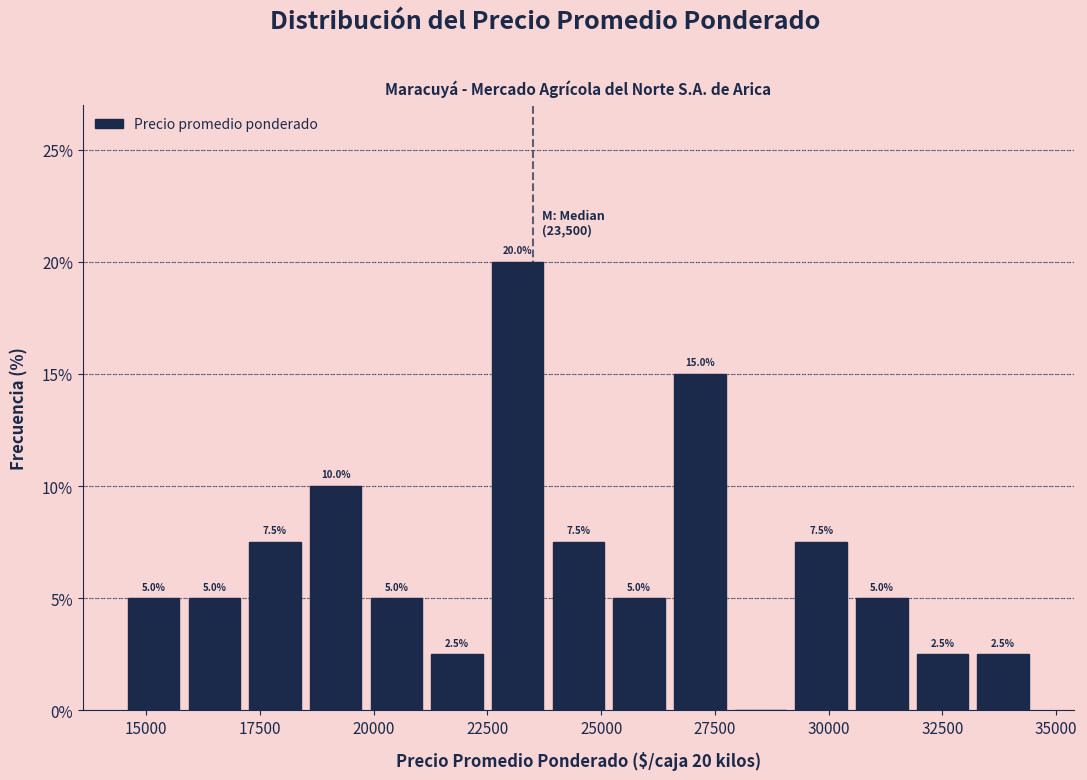

Read against the x-axis, roughly where is the centre of the tallest bar?

23000